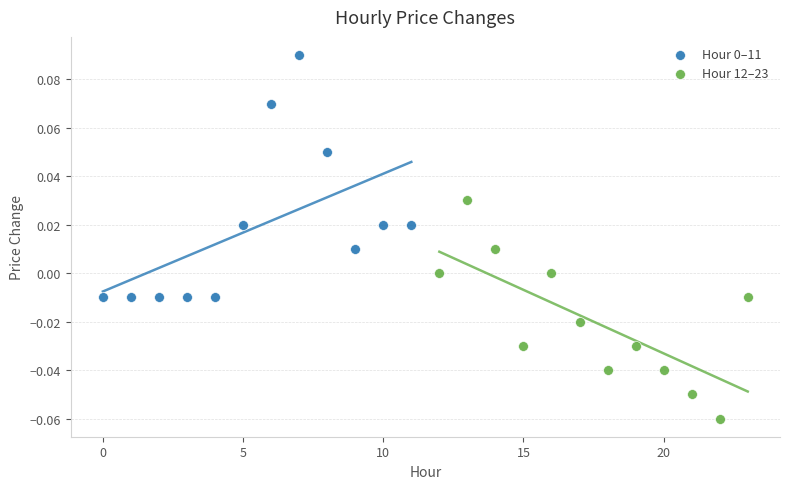

Which series contains the lowest Y value?

Hour 12–23